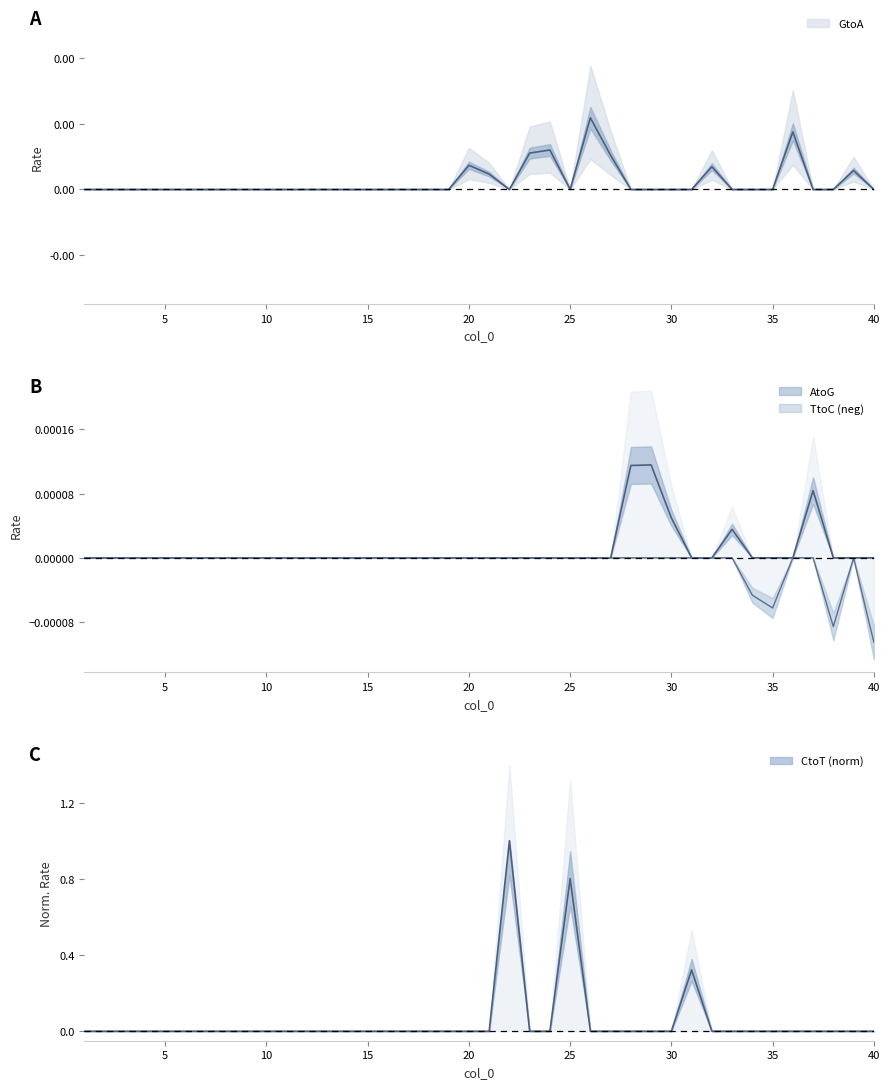

Which series has the largest total across all categories?

CtoT